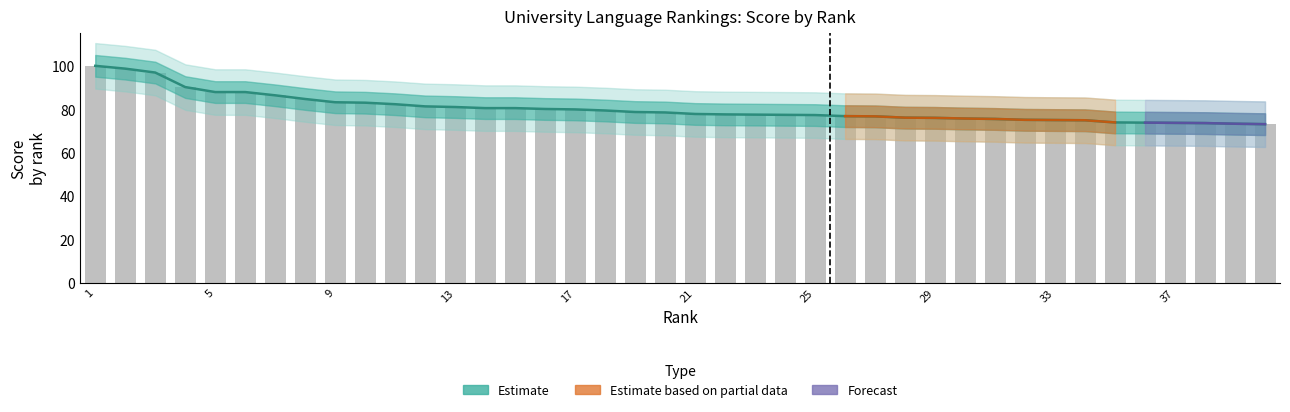

Count the number of categories in the chart.

40